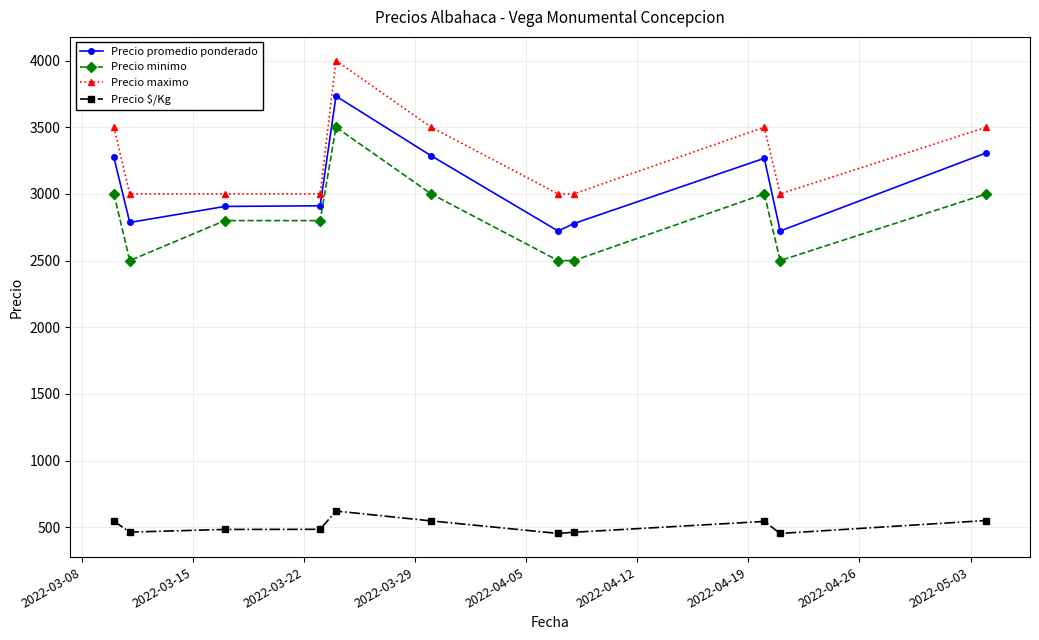

At how many categories does at least one series exceed 2296?

11